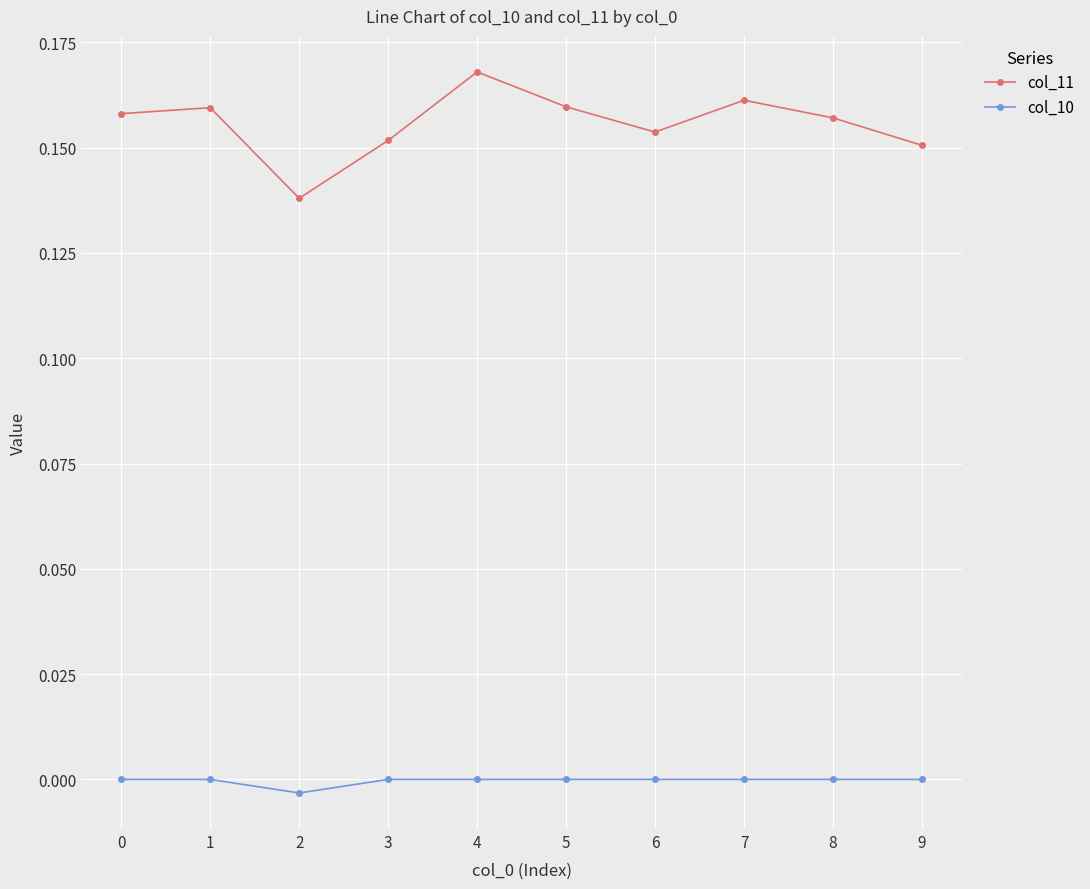

Which label corresponds to the largest value in the chart?

4